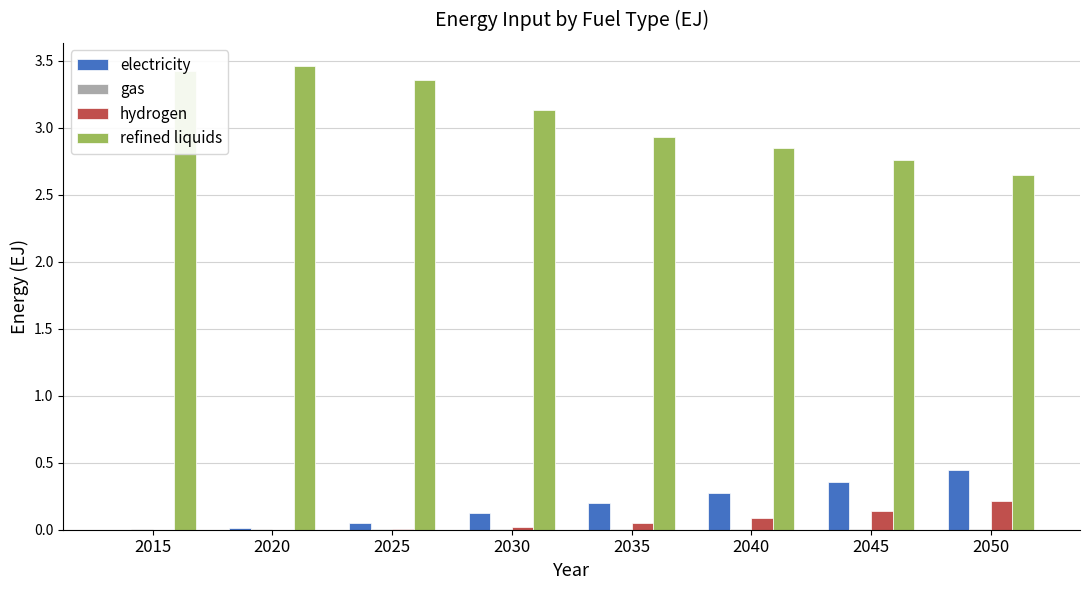

True or false: hydrogen has a value of 0.0 at 2030.

True